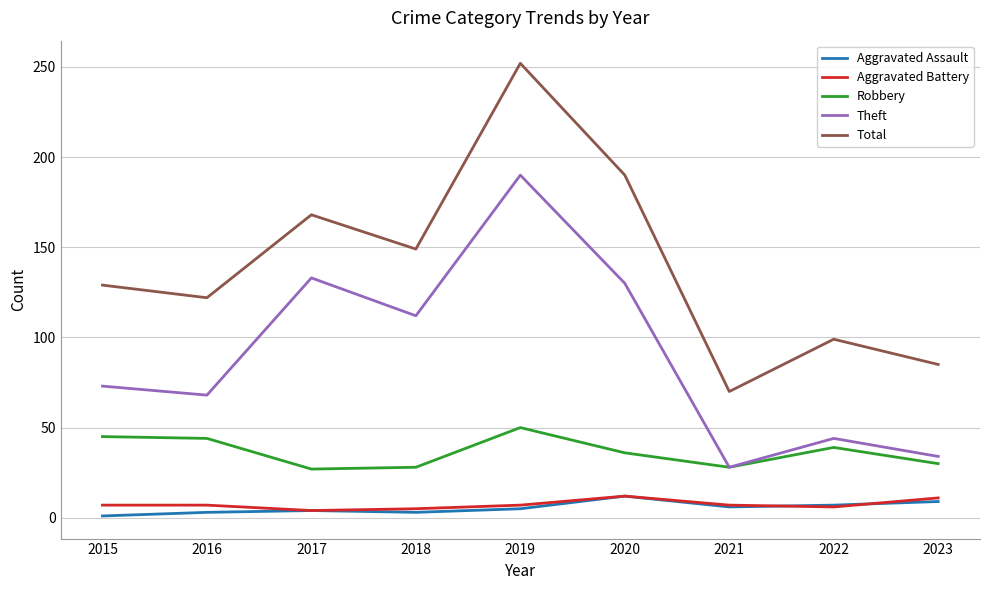

Where is the first local minimum for Theft?

2016